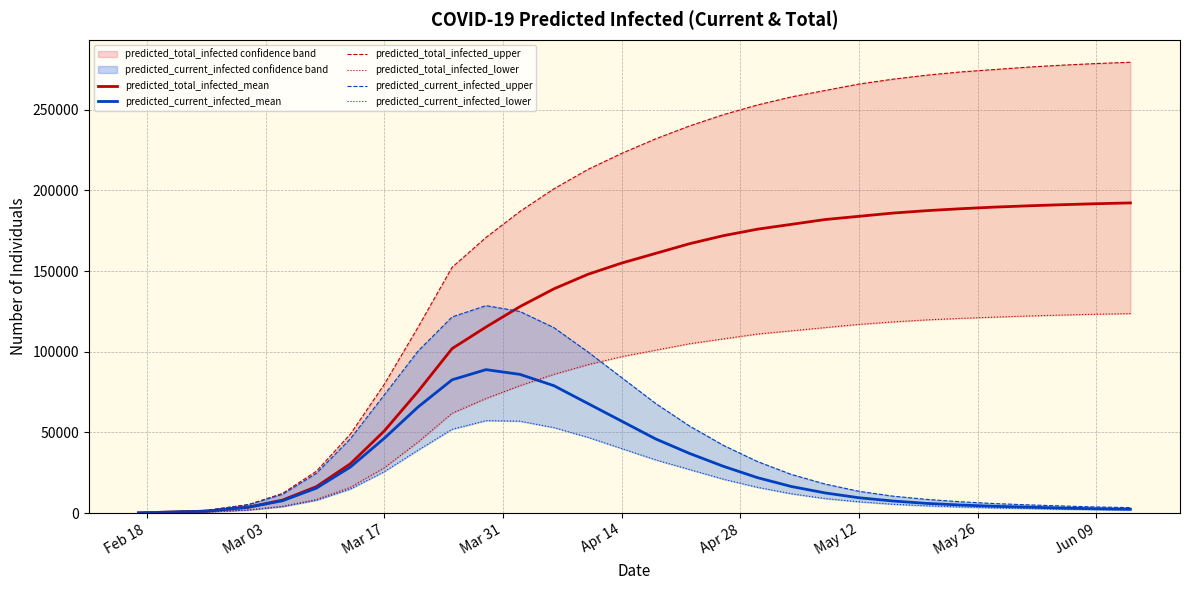

Reading right to left, list all the values displayed in this chart.

predicted_total_infected_mean: 192300	191800	191200	190500	189700	188700	187500	186000	184000	182000	179000	176000	172000	167000	161000	155000	148000	139000	128000	115360	101982	75519	50896	30576	16413	8073	3674	1203	668	134
predicted_current_infected_mean: 2400	2700	3100	3700	4200	5000	6000	7500	9500	12500	16500	22000	29000	37000	46000	57000	68000	79000	86000	88940	82631	65836	46372	28522	15478	7672	3674	1203	668	134
predicted_total_infected_upper: 279500	278700	277700	276500	275000	273500	271500	269000	266000	262000	258000	253000	247000	240000	232000	223000	213000	201000	187000	170888	152391	115377	79840	48936	25962	12206	5258	1656	920	184
predicted_total_infected_lower: 123700	123300	122800	122200	121500	120700	119800	118500	117000	115000	113000	111000	108000	105000	101000	97000	92000	86000	79000	71041	61917	44104	28082	15986	8451	4202	1934	621	345	69
predicted_current_infected_upper: 3400	3800	4400	5100	5900	7000	8500	10500	13500	18000	24000	32000	42000	54000	68000	84000	100000	115000	125000	128613	121605	100543	73273	46067	24674	11654	5258	1656	920	184
predicted_current_infected_lower: 1900	2100	2400	2800	3200	3800	4500	5500	7000	9000	12000	16000	21000	27000	33000	40000	47000	53000	57000	57338	51952	39085	25702	14911	7968	3995	1934	621	345	69